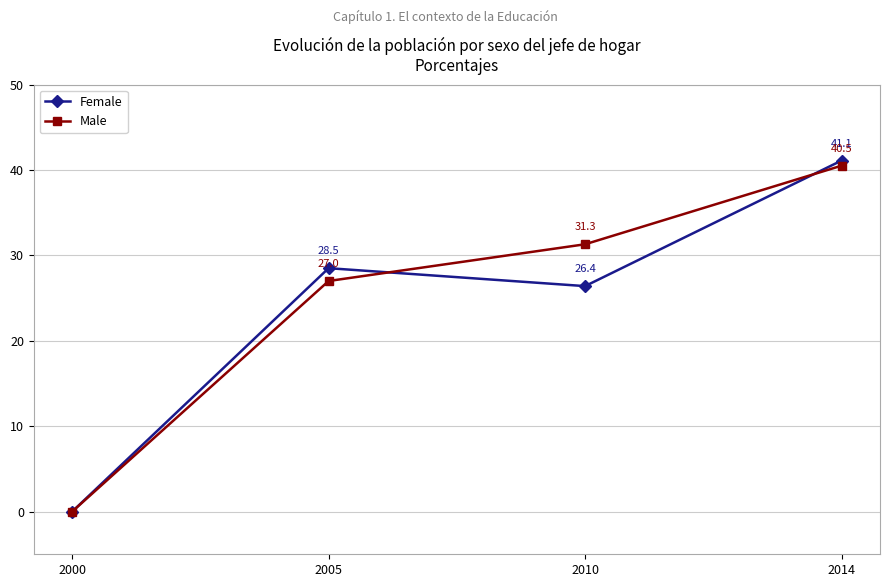

At which category does Female reach its first local valley?

2010